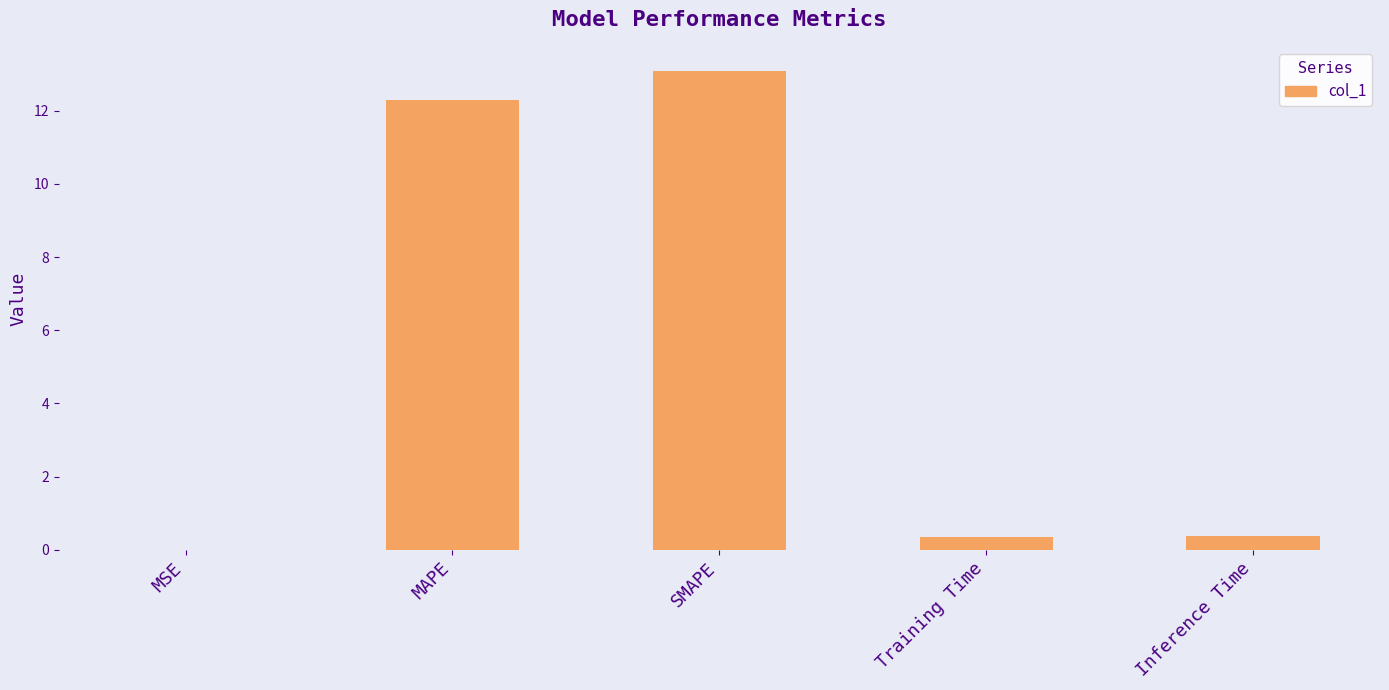

What value does the data have at MAPE?

12.3